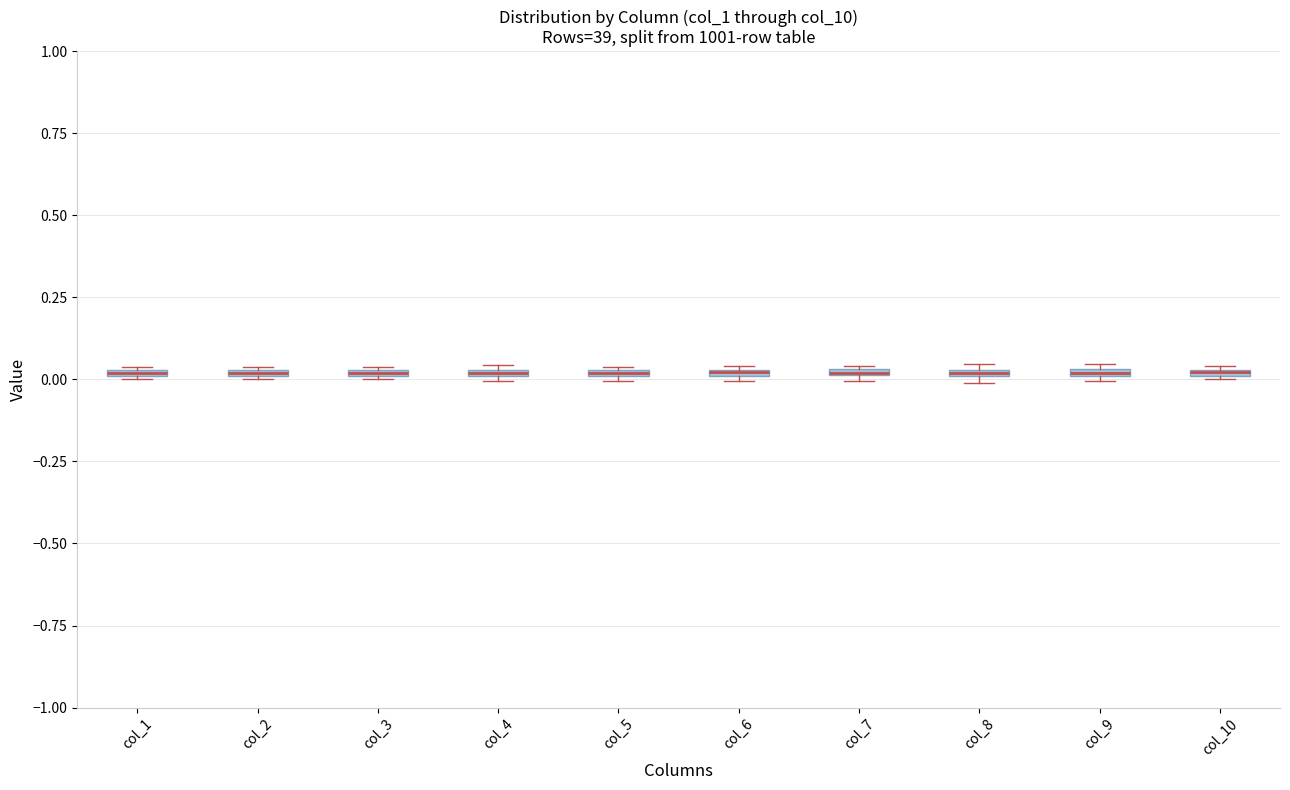

Where is the lower edge of the box for col_10 on the y-axis? The values are not printed on the chart, so give them approximately, as read against the axis.

0.00